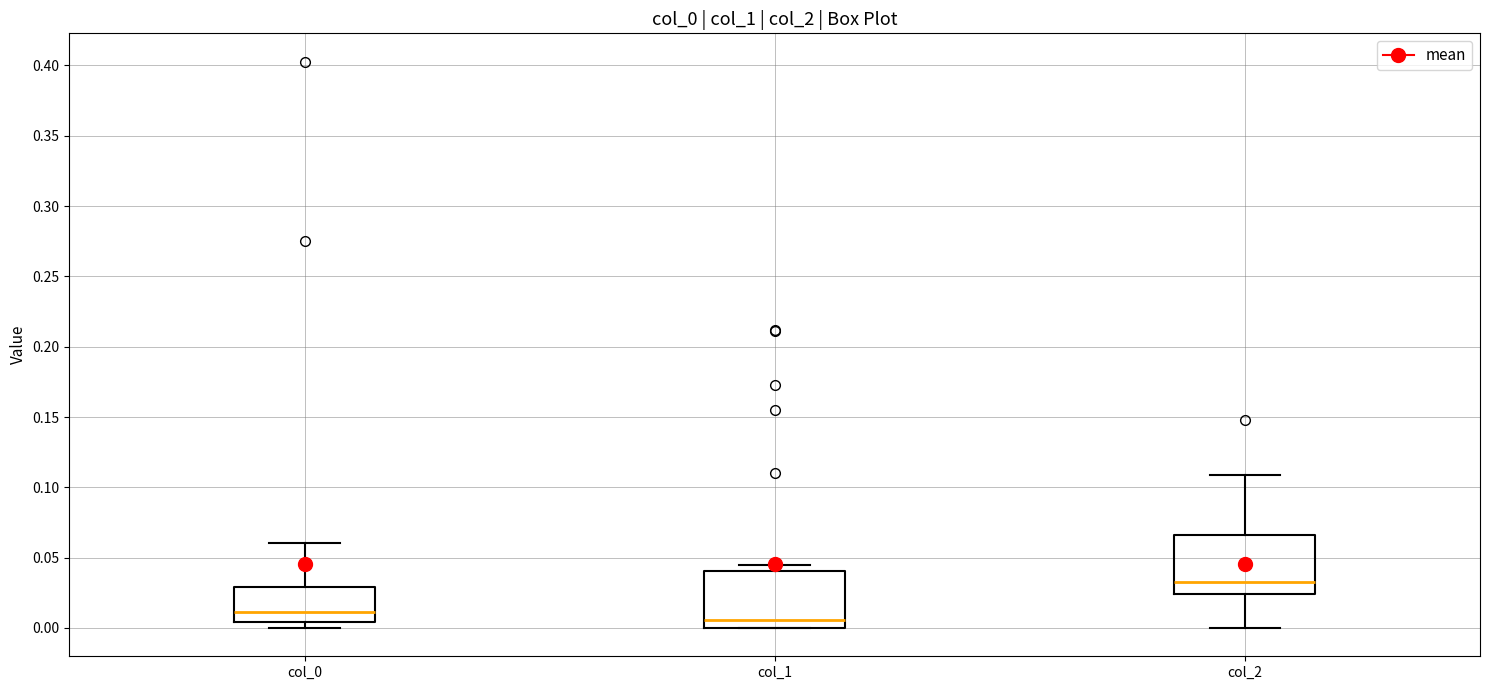

Which box's median line is the lowest?

col_1